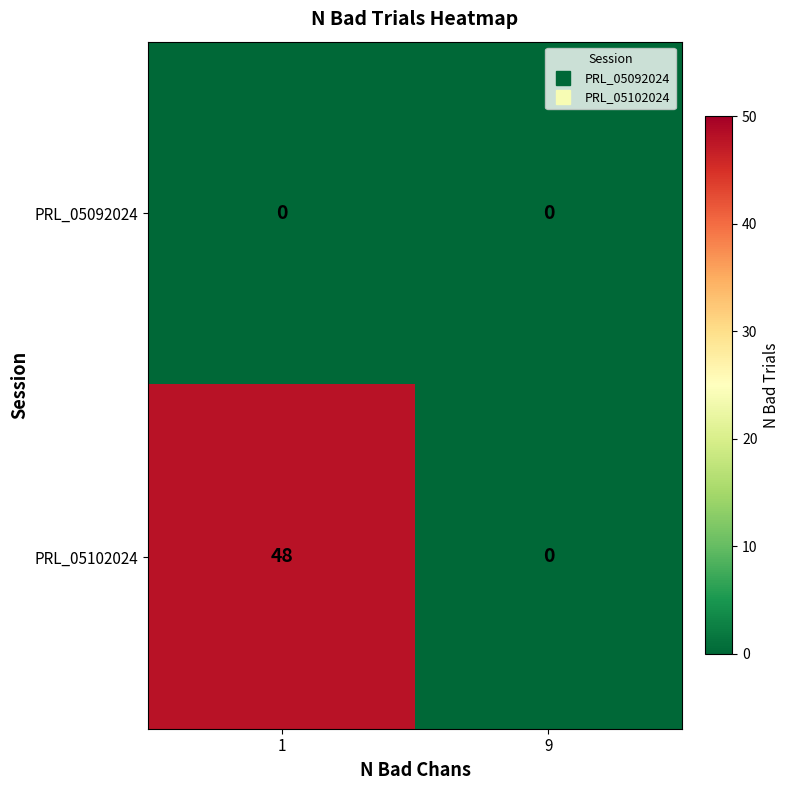

At how many categories does at least one series exceed 9?

1